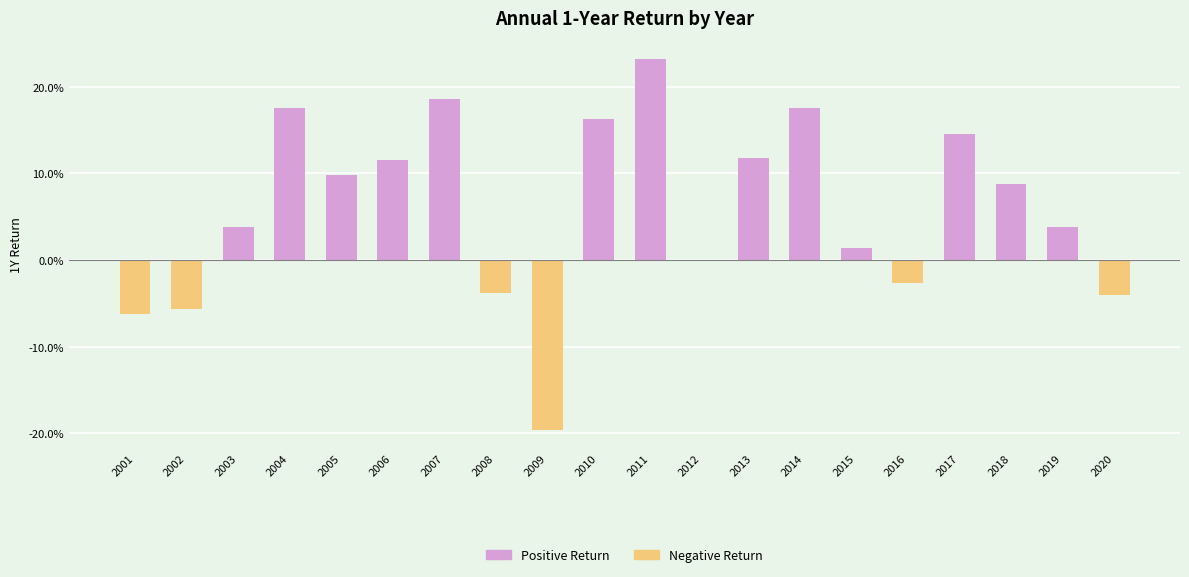

True or false: the data shows 0.3 at 2014.

False